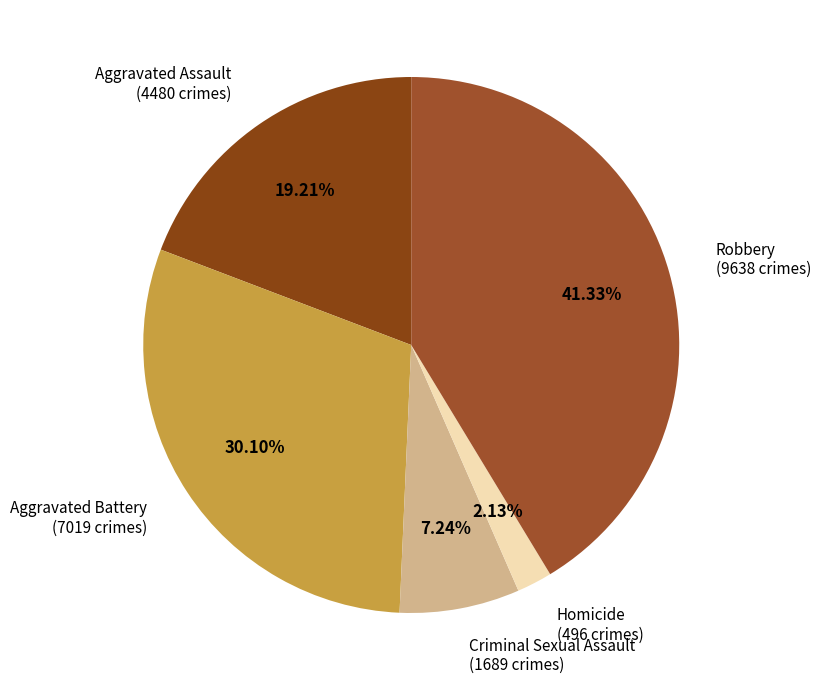

How many segments does this pie chart have?

5